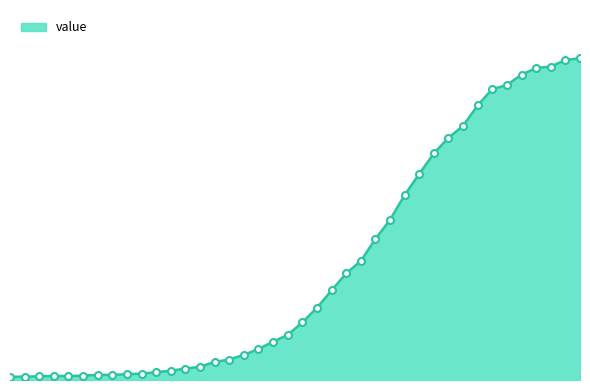

Does the chart display data point markers on the line(s)?

No